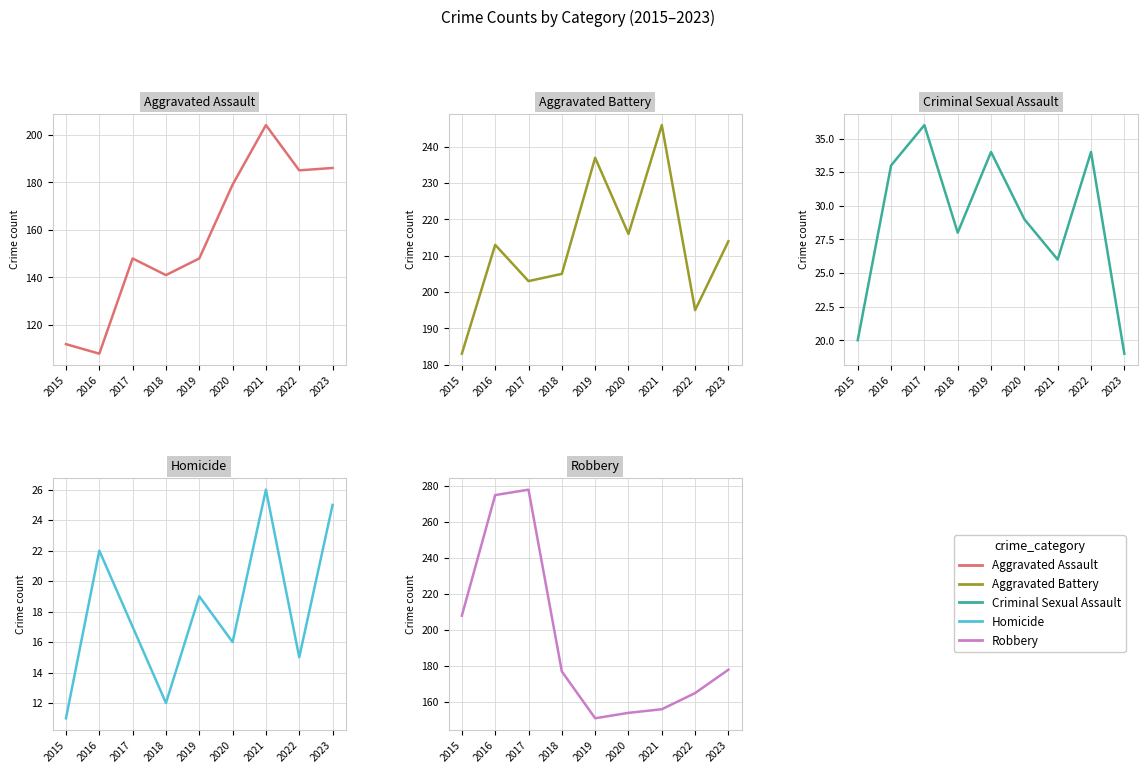

True or false: Criminal Sexual Assault has a value of 36 at 2017.

True